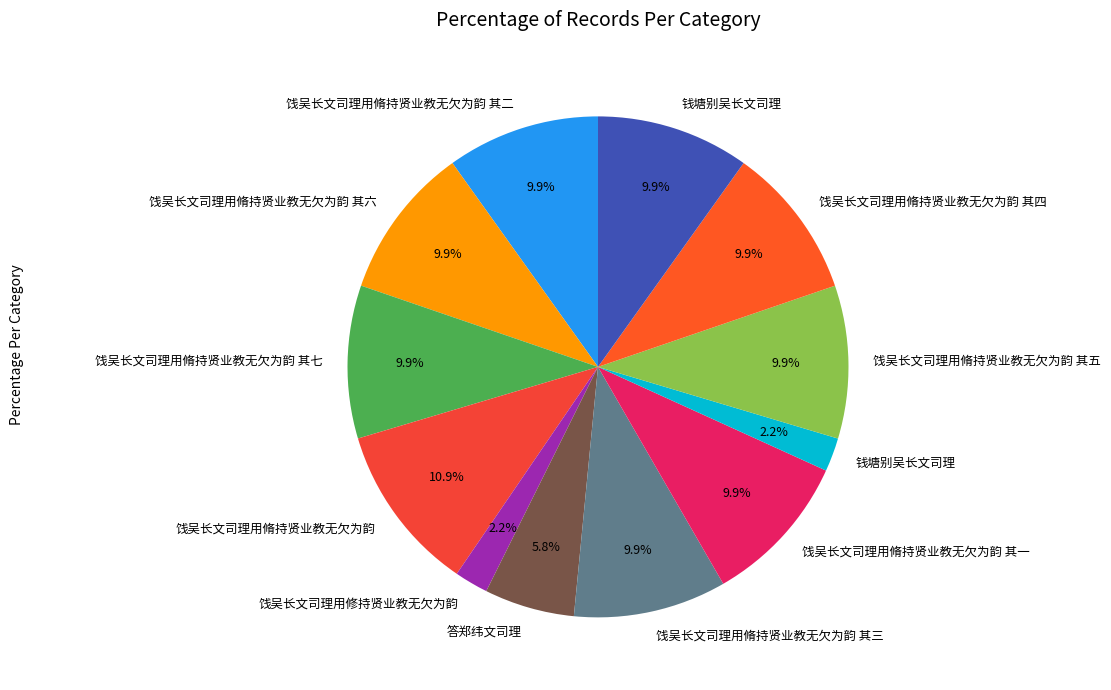

Rank the categories by value from highest to lowest.

饯吴长文司理用脩持贤业教无欠为韵, 钱塘别吴长文司理, 饯吴长文司理用脩持贤业教无欠为韵 其五, 饯吴长文司理用脩持贤业教无欠为韵 其四, 饯吴长文司理用脩持贤业教无欠为韵 其三, 饯吴长文司理用脩持贤业教无欠为韵 其七, 饯吴长文司理用脩持贤业教无欠为韵 其二, 饯吴长文司理用脩持贤业教无欠为韵 其一, 饯吴长文司理用脩持贤业教无欠为韵 其六, 答郑纬文司理, 饯吴长文司理用修持贤业教无欠为韵, 钱塘别吴长文司理